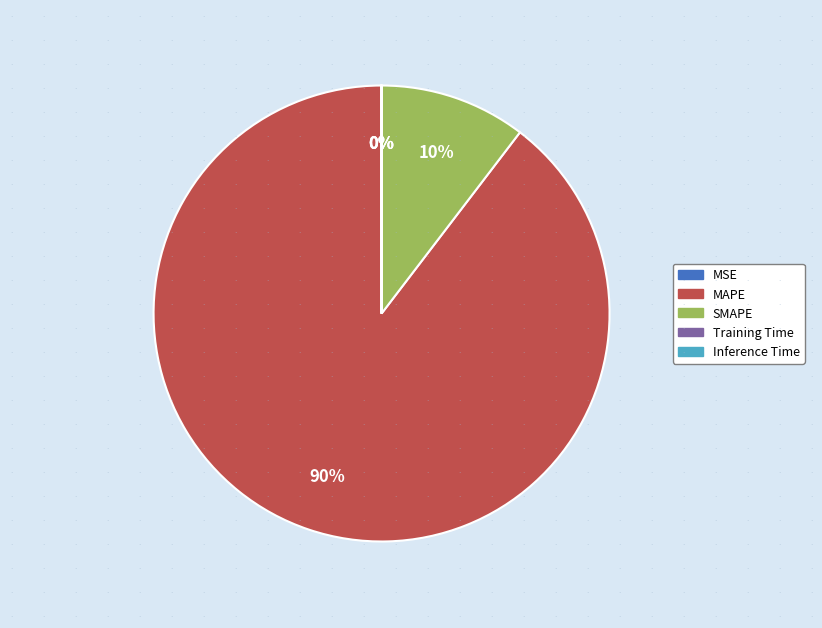

Which category has the biggest portion of the pie?

MAPE